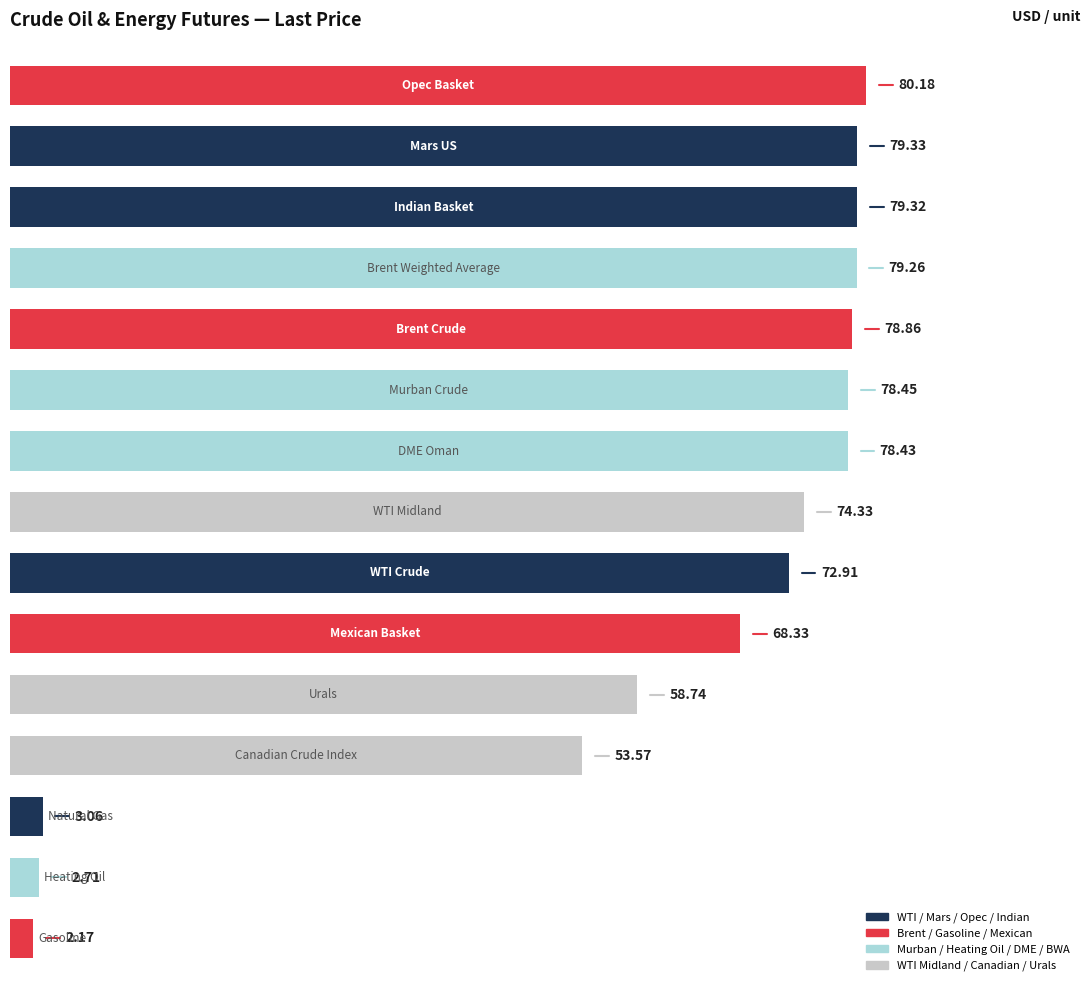

What is the difference between the second highest and minimum values?

77.2